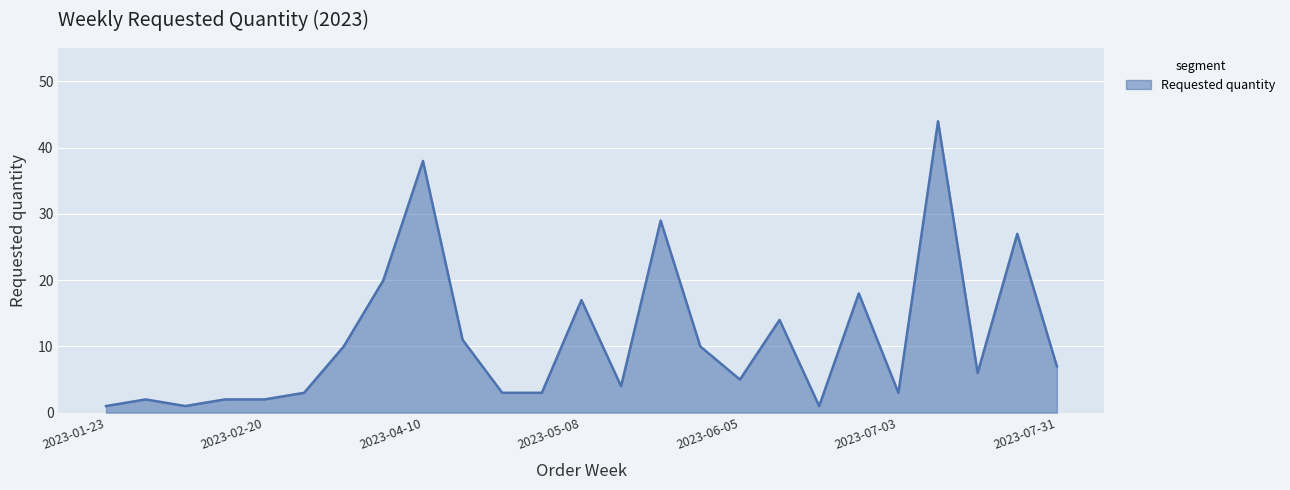

Count the number of categories in the chart.

25